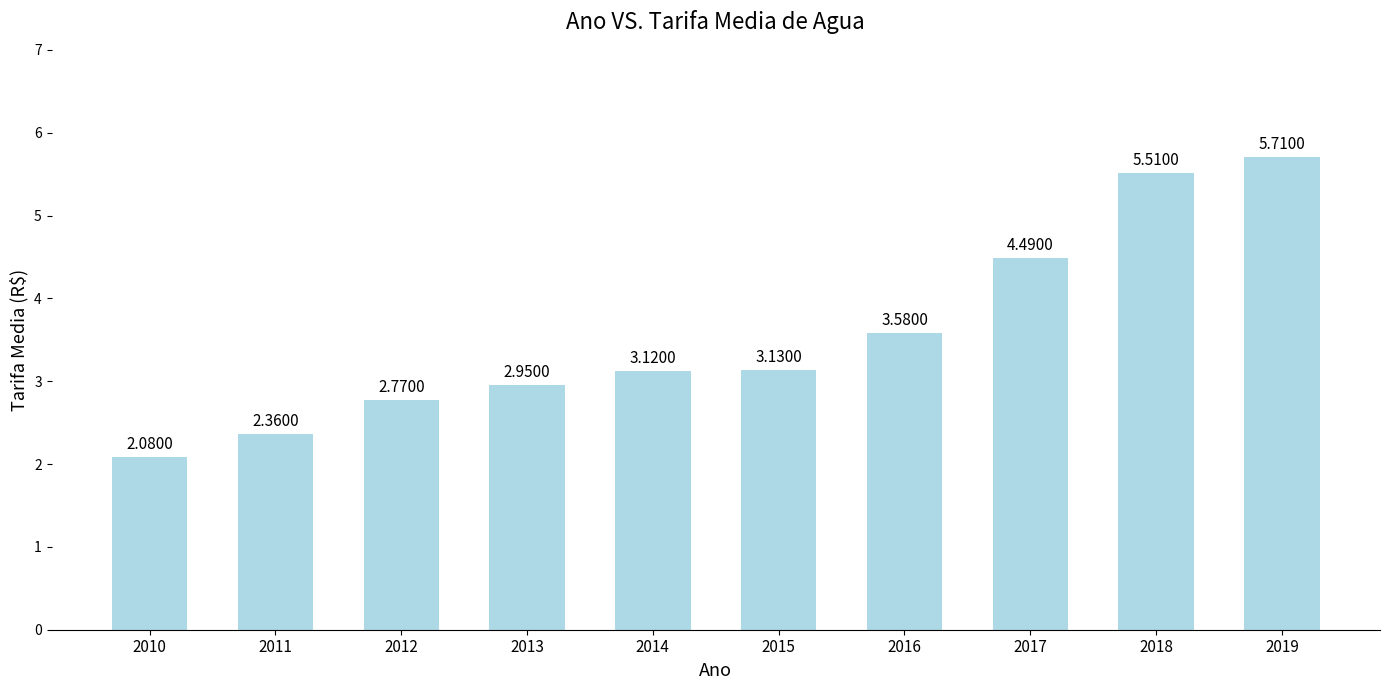

What is the sum of the values at 2019 and 2011?

8.1